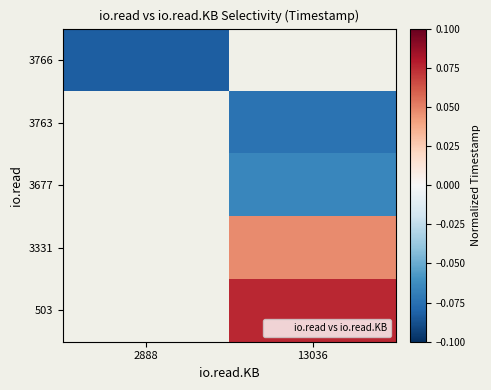

Count the number of categories in the chart.

2